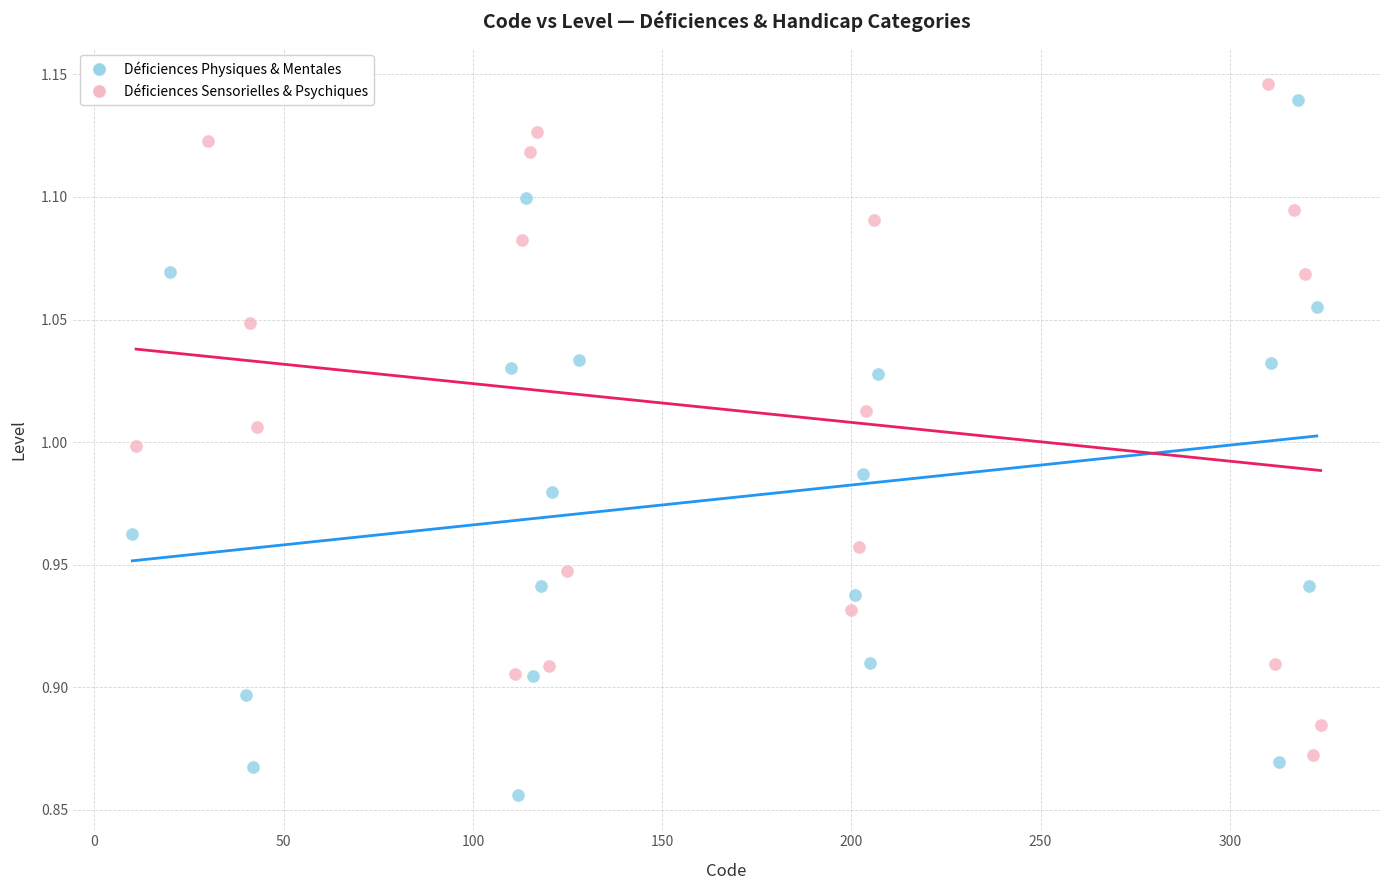

Which series contains the lowest Y value?

Déficiences Physiques & Mentales